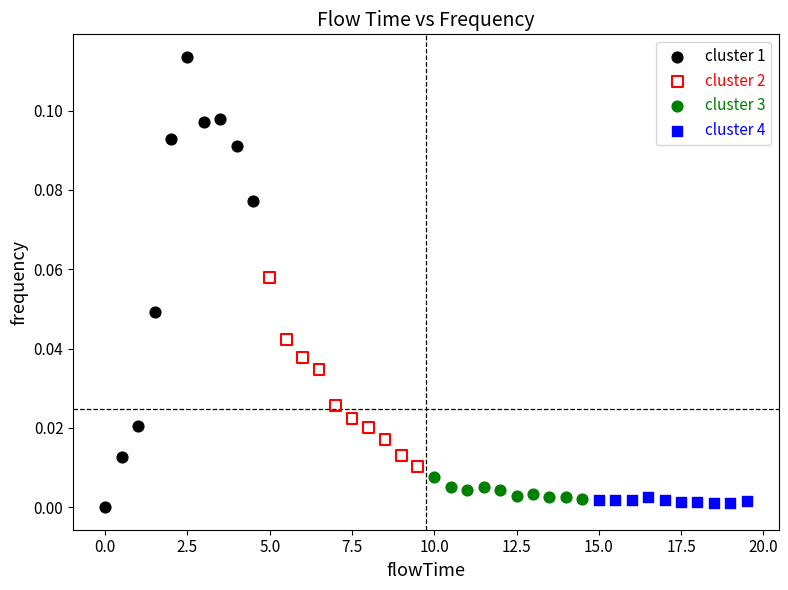

Which series has the widest spread of Y values?

cluster 1